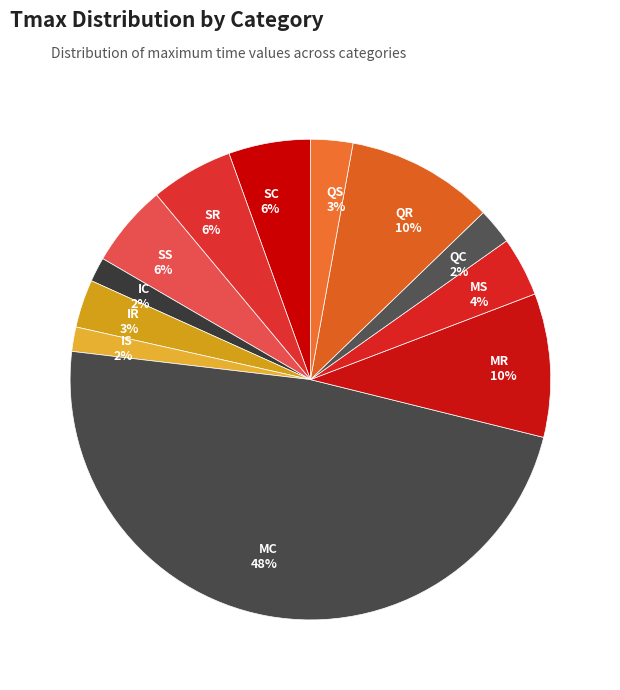

How many slices are in this pie chart?

12